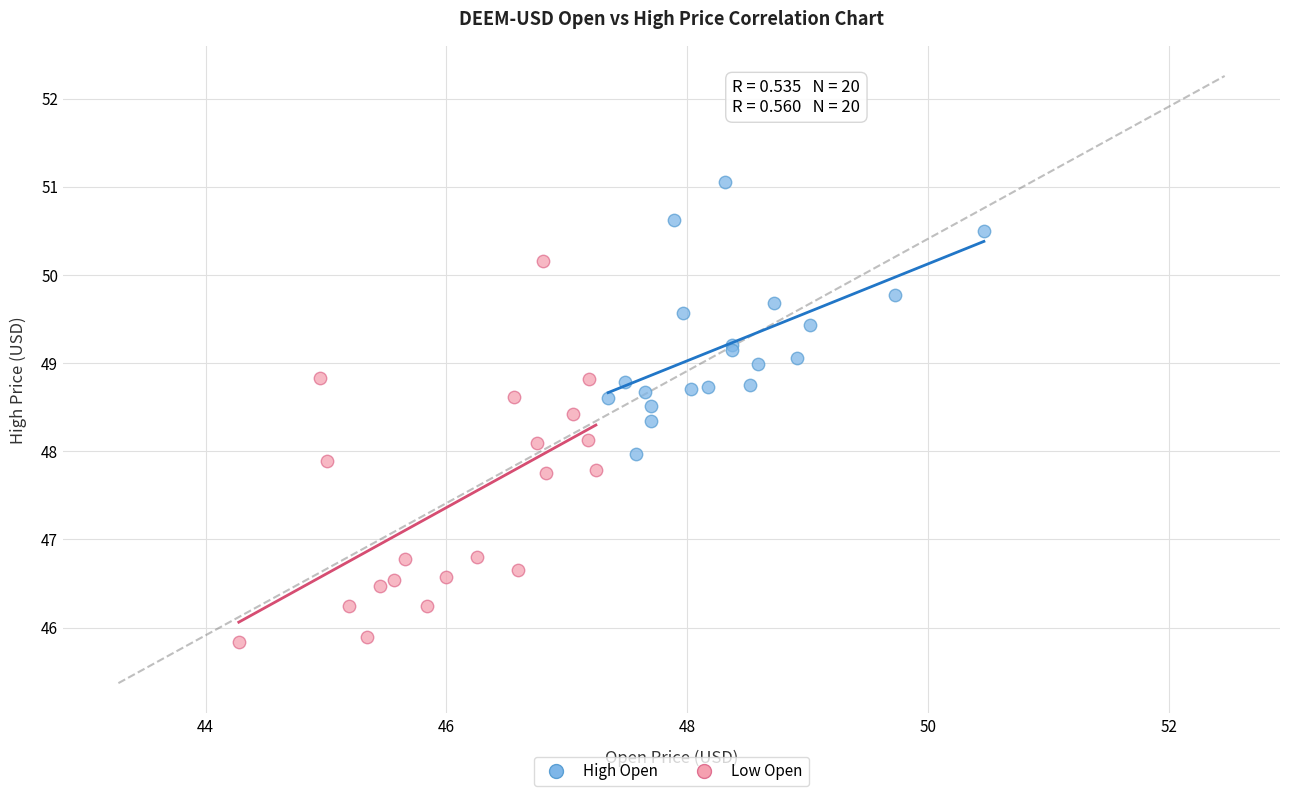

Which series has the widest spread of Y values?

Low Open